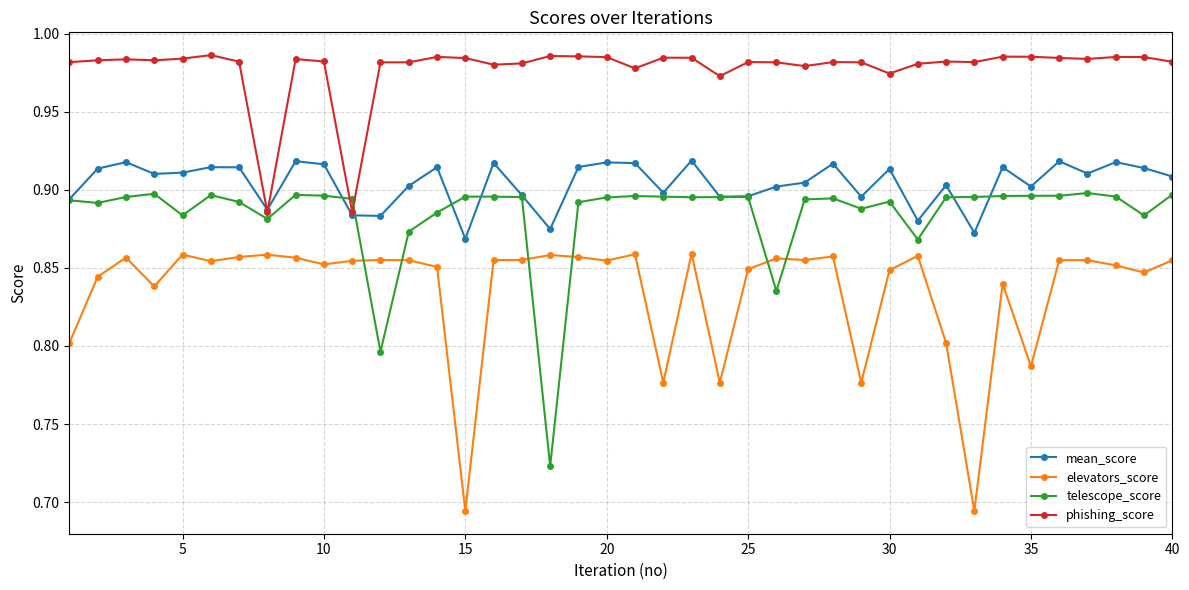

True or false: phishing_score has more than 1 points higher than both neighbors.

True